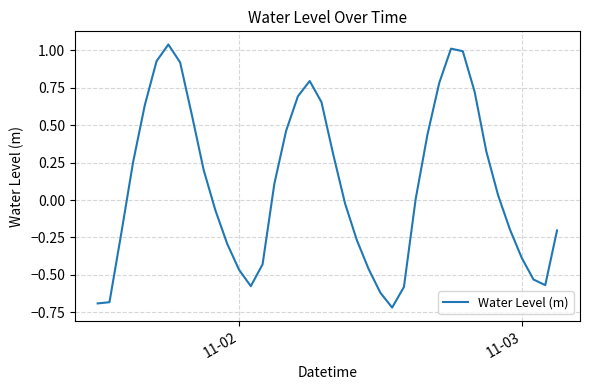

Does the chart have visible grid lines?

Yes